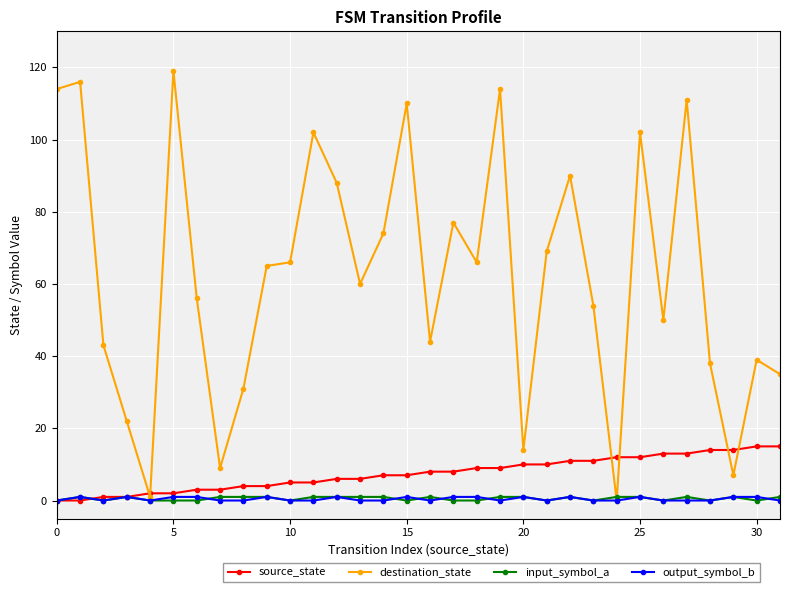

Which series has the widest spread of values?

destination_state